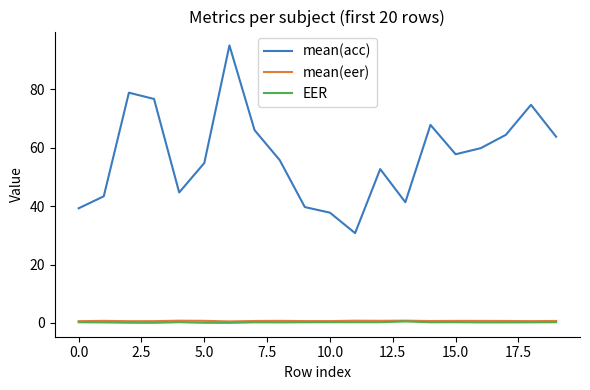

True or false: mean(acc) and EER cross at least once.

False